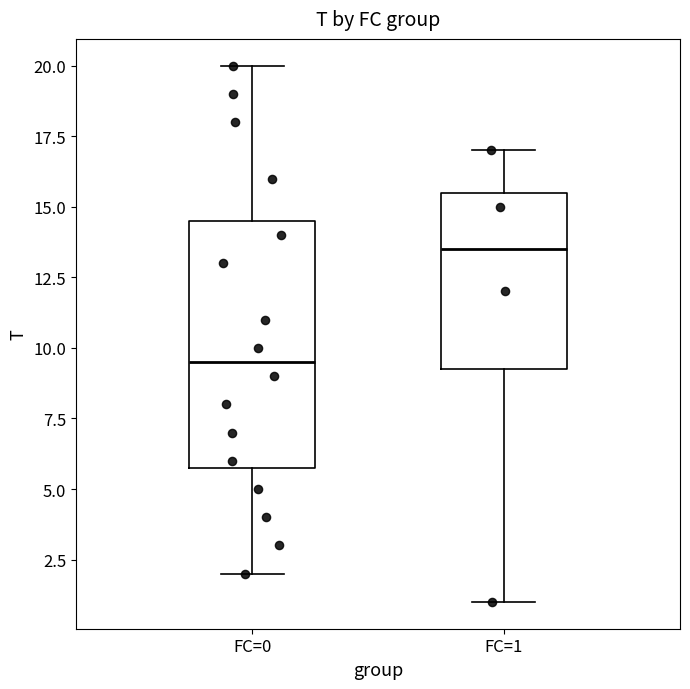

Reading left to right, transcribe this box plot: for each box, give where its median line is, the range the box spans, and where its two whiskers end, as read against the y-axis. The values are not printed on the chart, so give them approximately, as read against the axis.

FC=0: median 9.5, box 6.0 to 14.5, whiskers 2.0 to 20.0
FC=1: median 13.5, box 9.5 to 15.5, whiskers 1.0 to 17.0